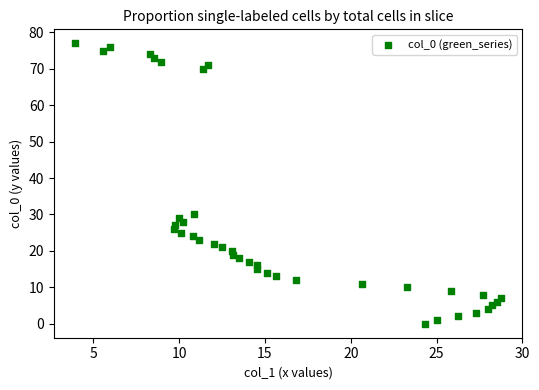

What Y value in the scatter plot is closest to 38?

30